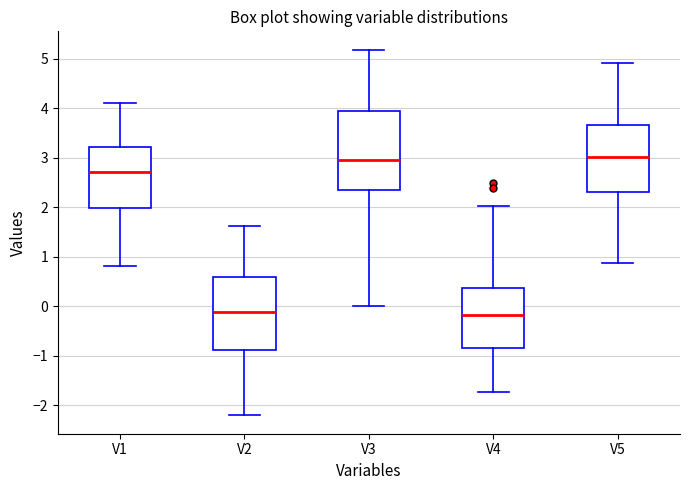

Which box is the tallest, from its lower edge to its upper edge?

V3